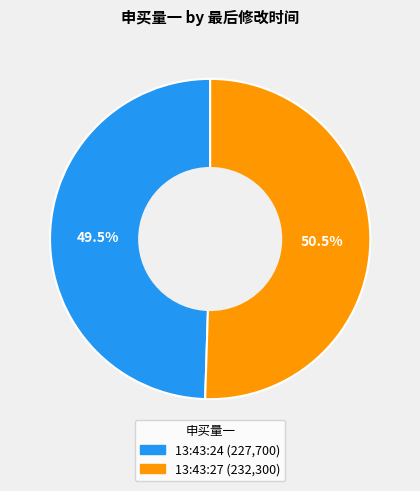

Which category has the biggest portion of the pie?

13:43:27